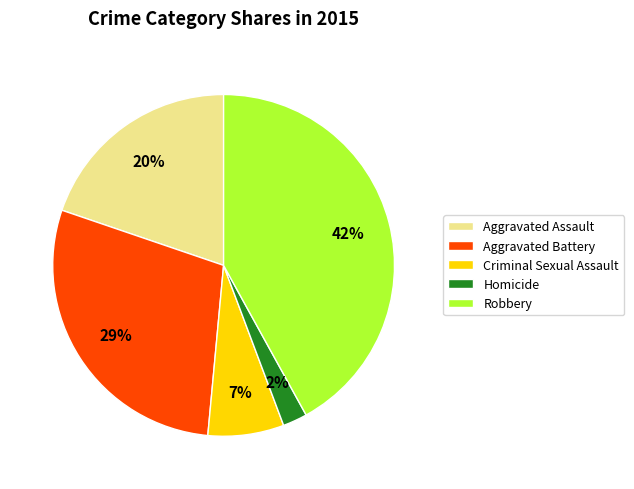

Which has a higher value, Robbery or Homicide?

Robbery